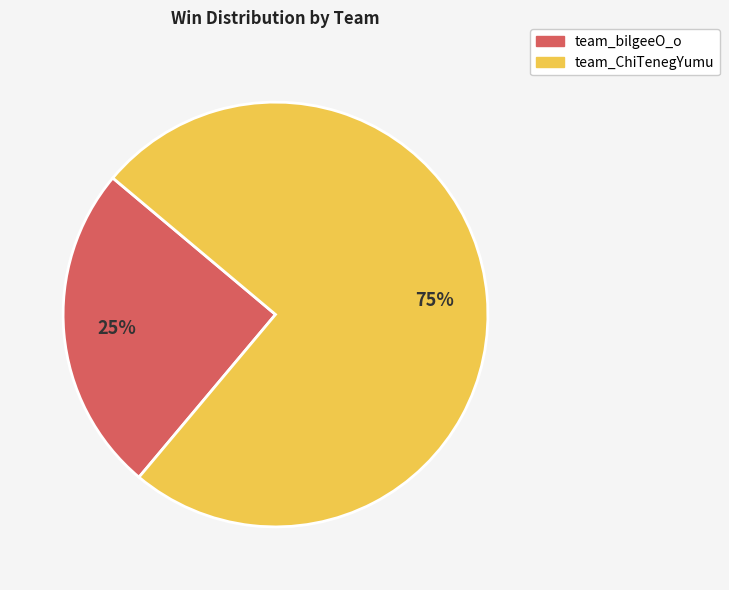

Rank the categories by value from highest to lowest.

team_ChiTenegYumu, team_bilgeeO_o